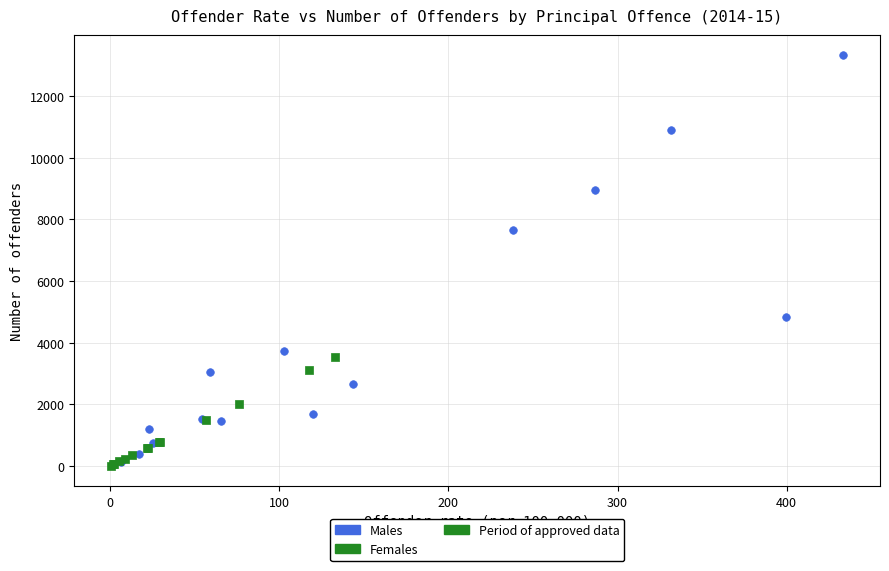

Which series has the widest spread of Y values?

Males